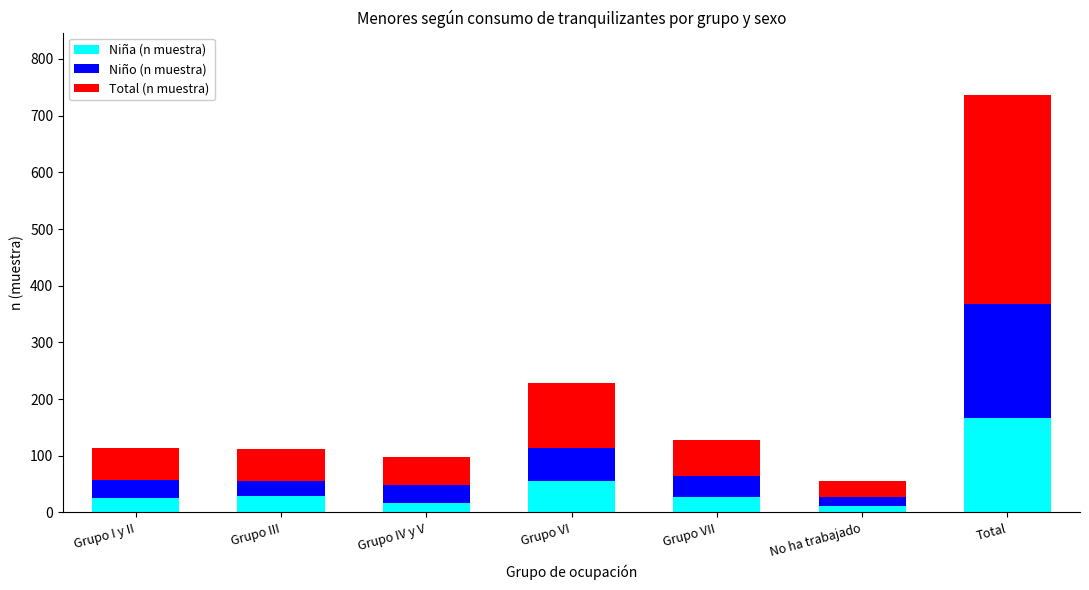

What is the highest value of the Niña (n muestra) series?

166